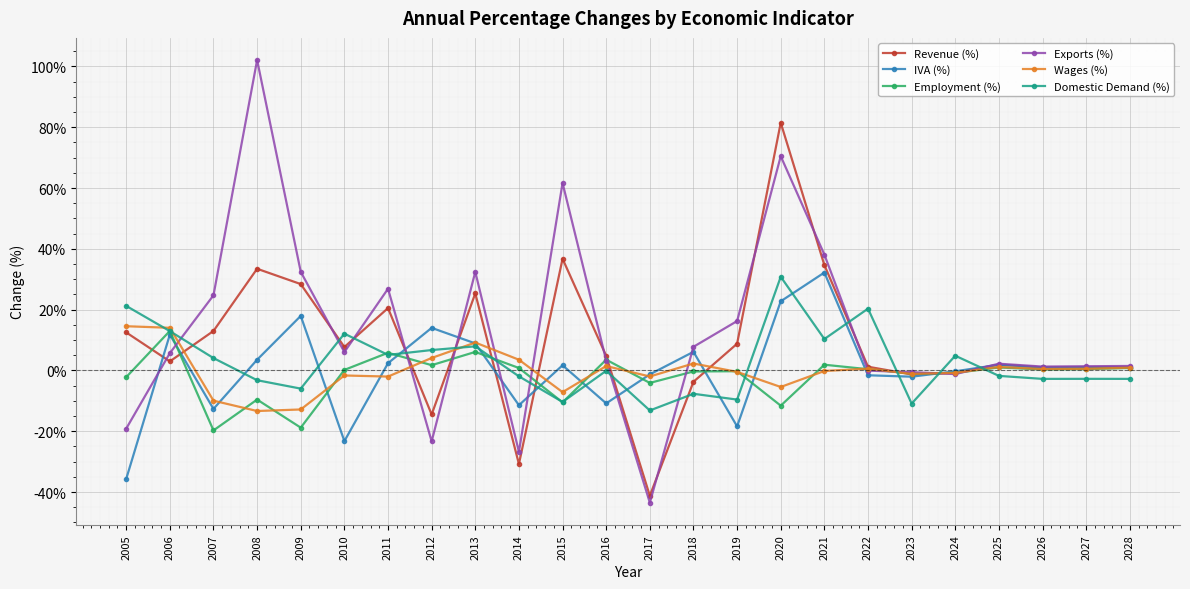

The value of Revenue (%) at 2015 is 36.7. True or false?

True